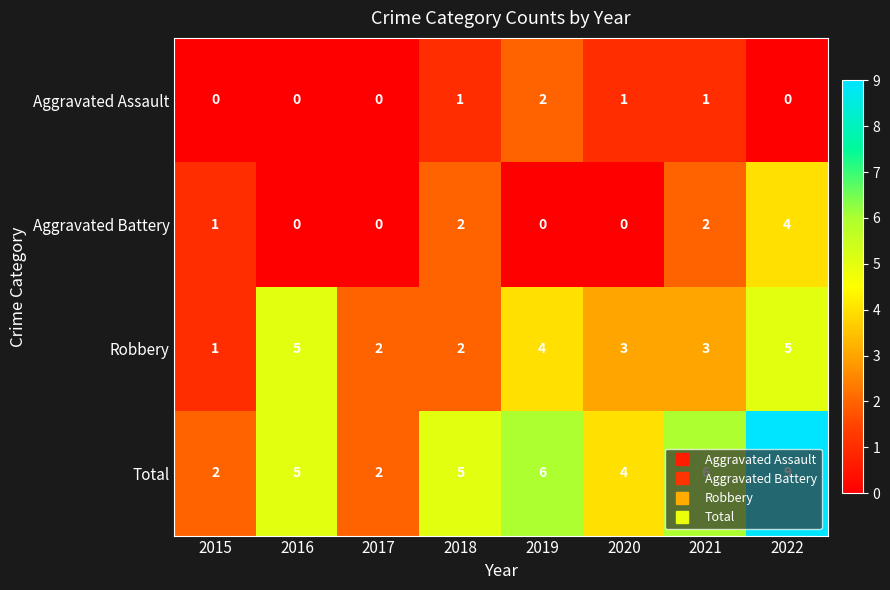

List the series in order of their peak value, highest first.

Total, Robbery, Aggravated Battery, Aggravated Assault